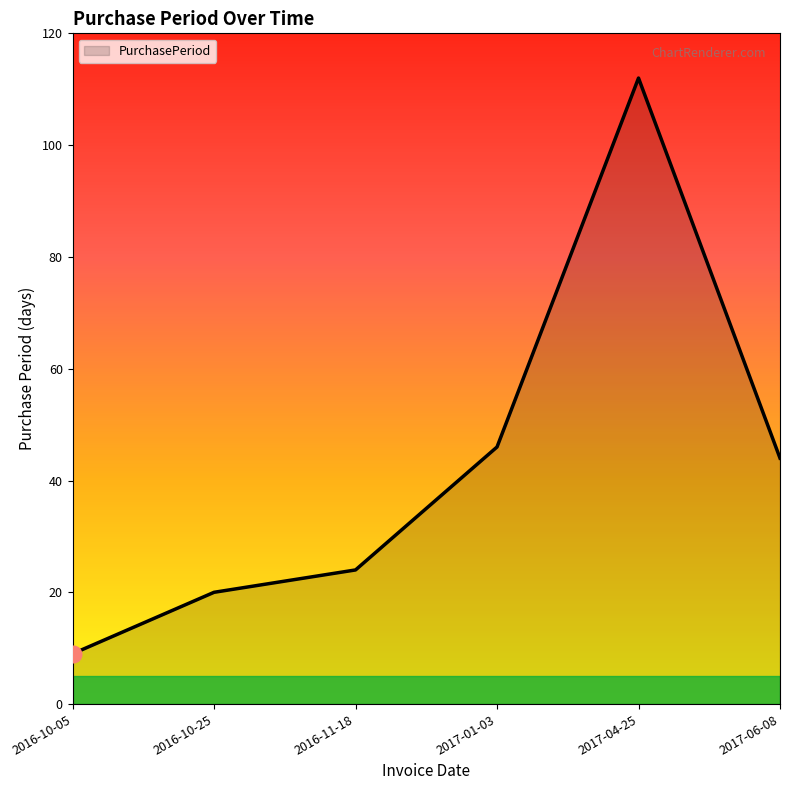

Count the number of data series in this chart.

1